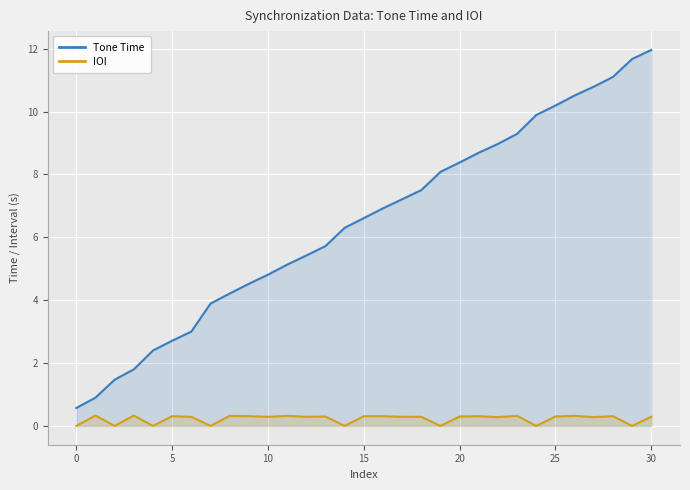

At 0, list the series in order from largest to smallest.

Tone Time, IOI